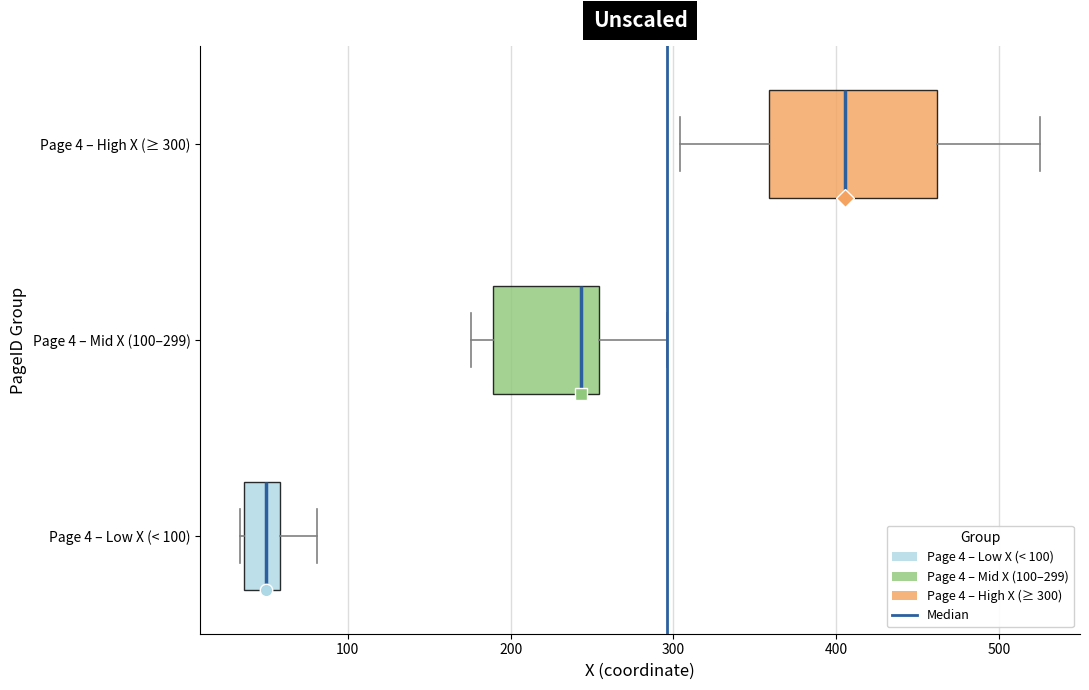

Which box has the furthest to the left median line?

Page 4 – Low X (< 100)